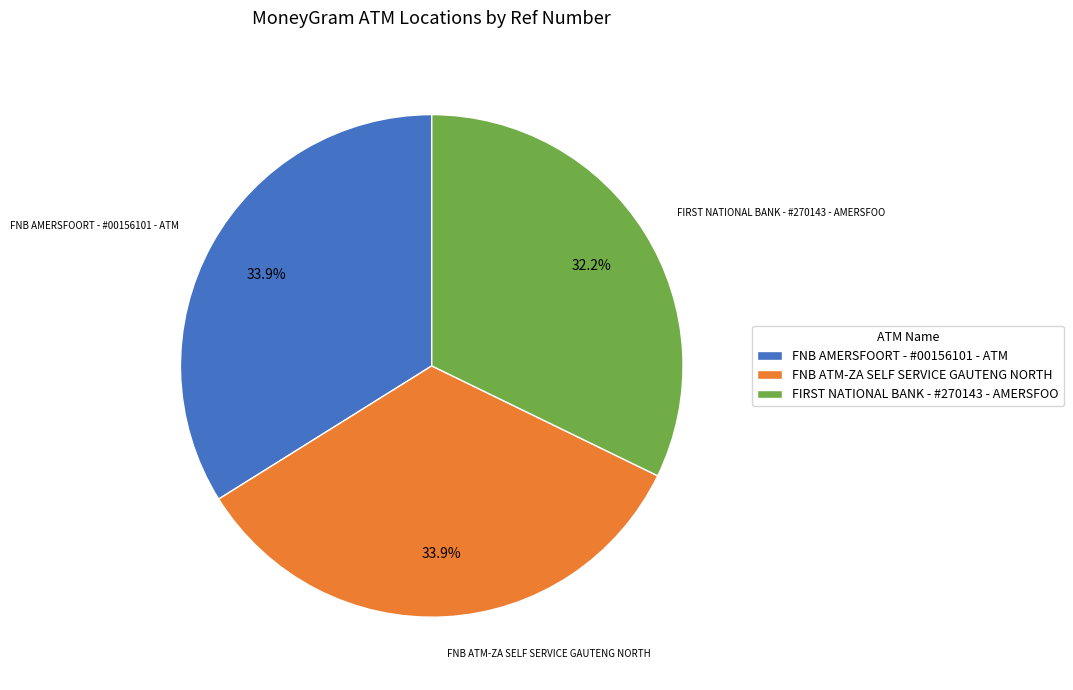

How many segments does this pie chart have?

3